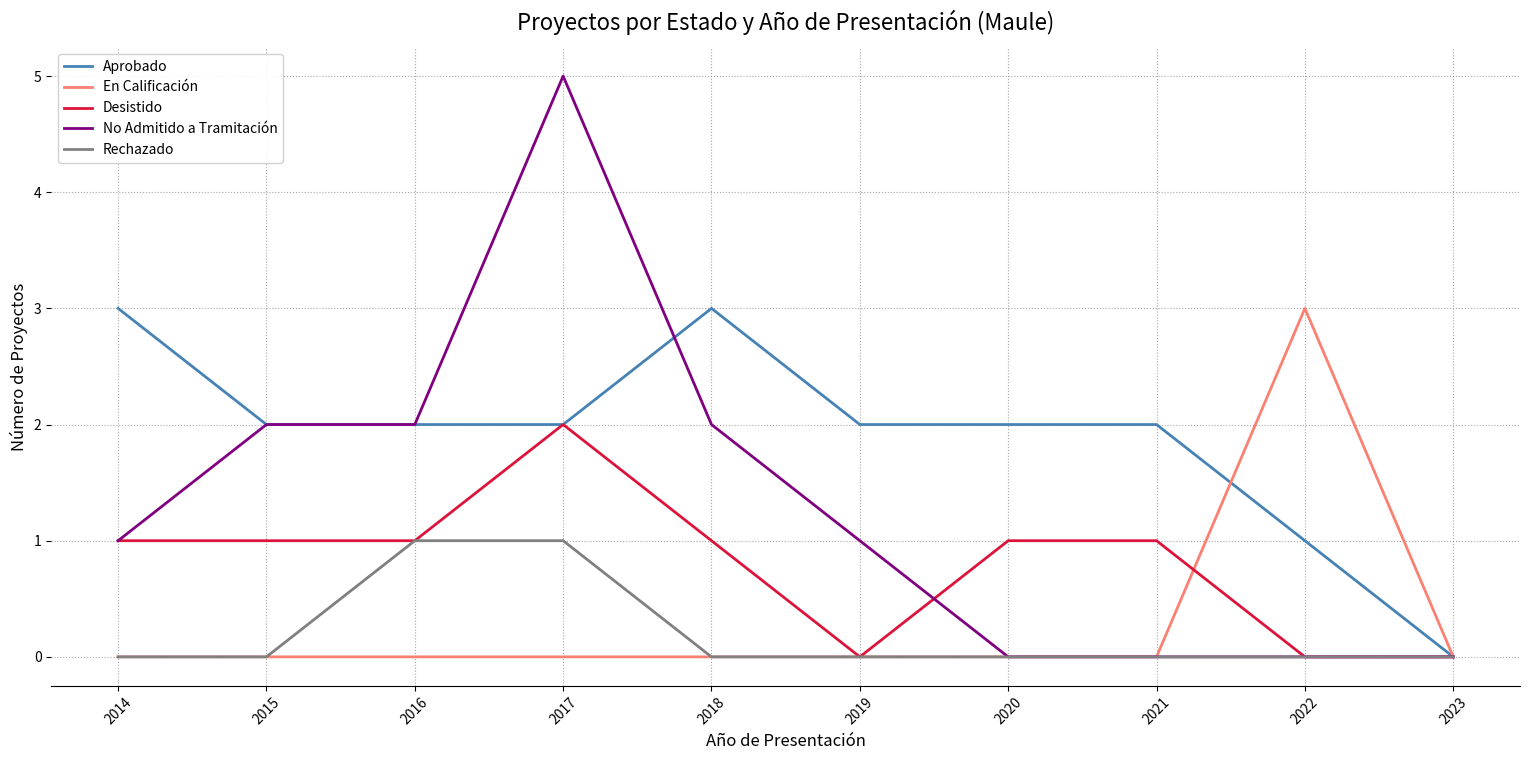

What is the maximum value shown in the chart?

5